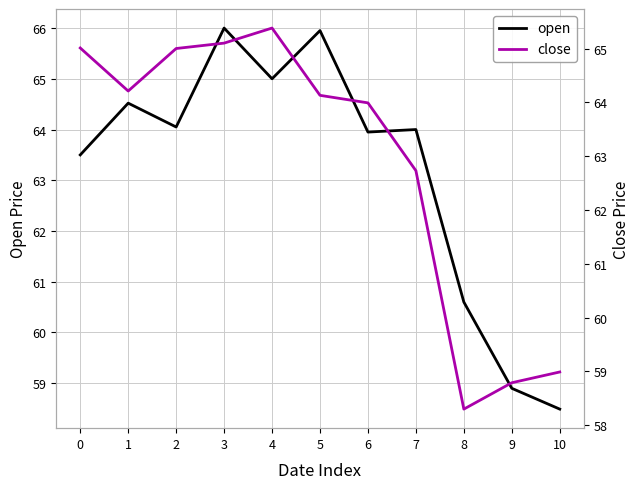

Which series has the widest spread of values?

open